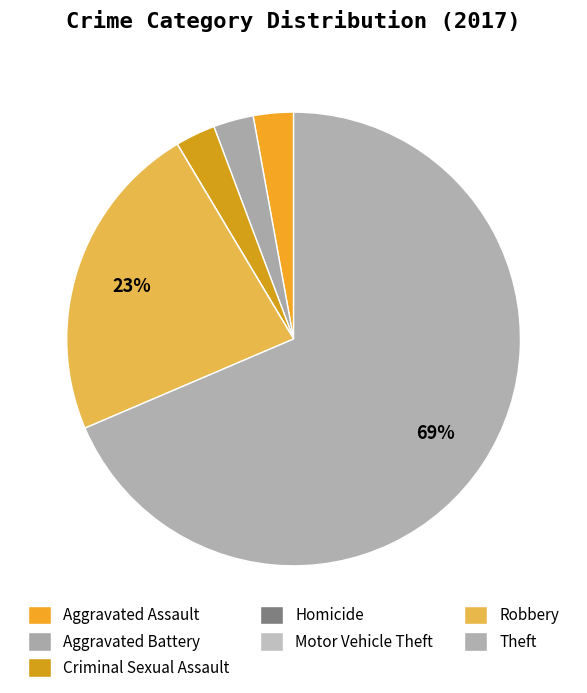

Which has a higher value, Aggravated Assault or Homicide?

Aggravated Assault